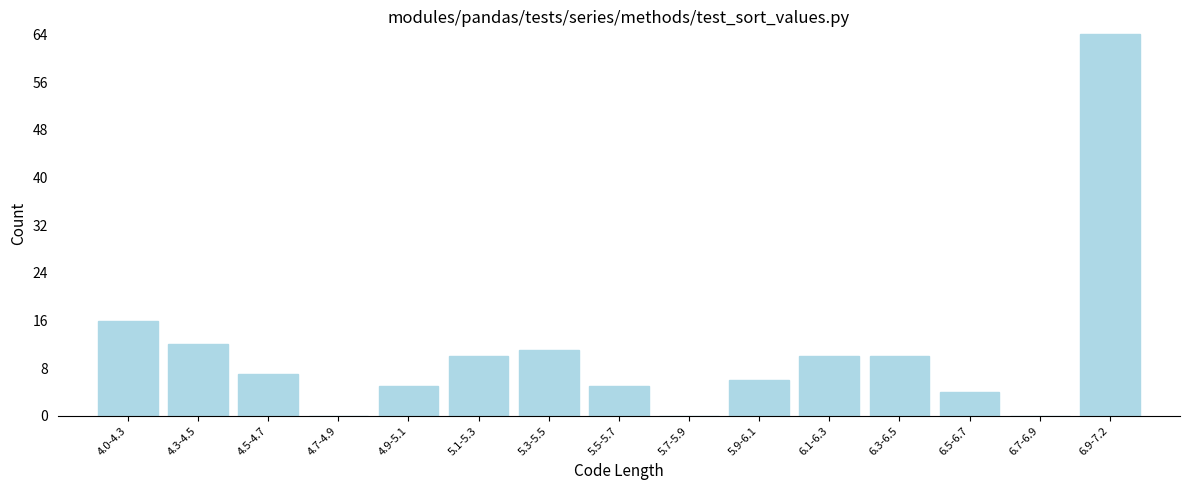

Reading left to right, extract all data points from this chart.

4.0-4.3=16	4.3-4.5=12	4.5-4.7=7	4.7-4.9=0	4.9-5.1=5	5.1-5.3=10	5.3-5.5=11	5.5-5.7=5	5.7-5.9=0	5.9-6.1=6	6.1-6.3=10	6.3-6.5=10	6.5-6.7=4	6.7-6.9=0	6.9-7.2=64